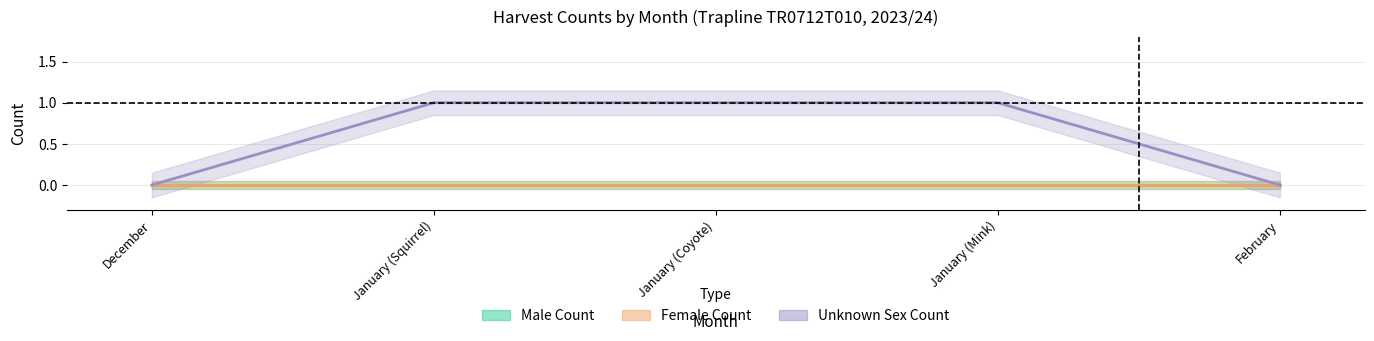

Where is Female Count nearest to the value 0?

December